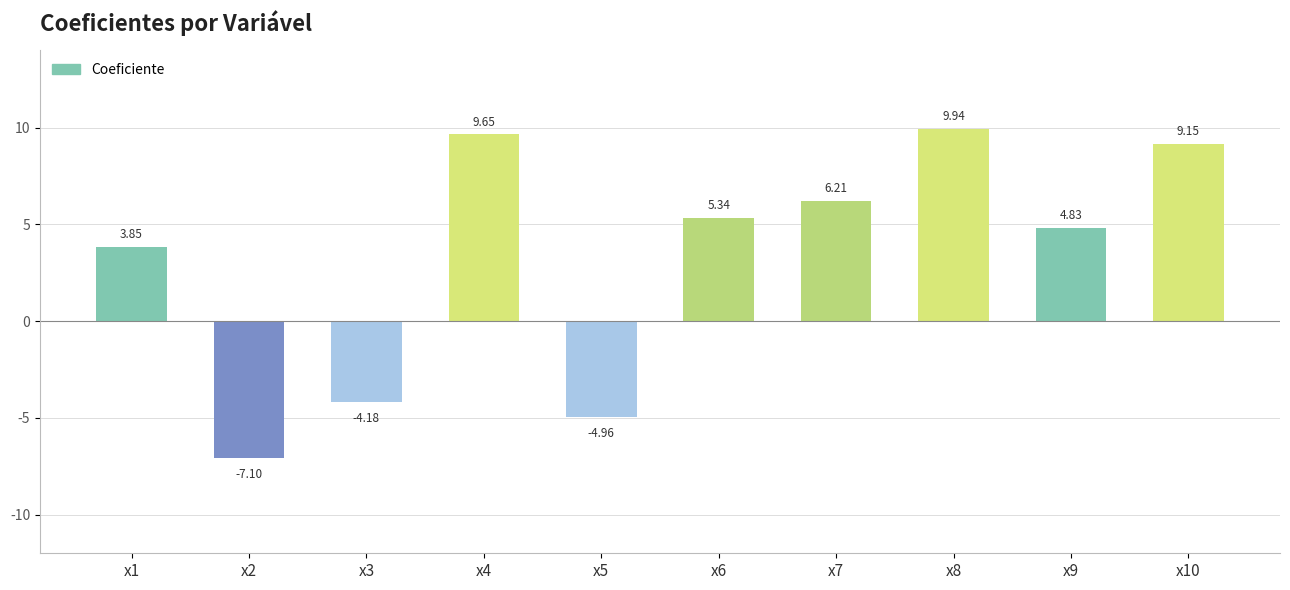

What is the sum of all values?

32.7